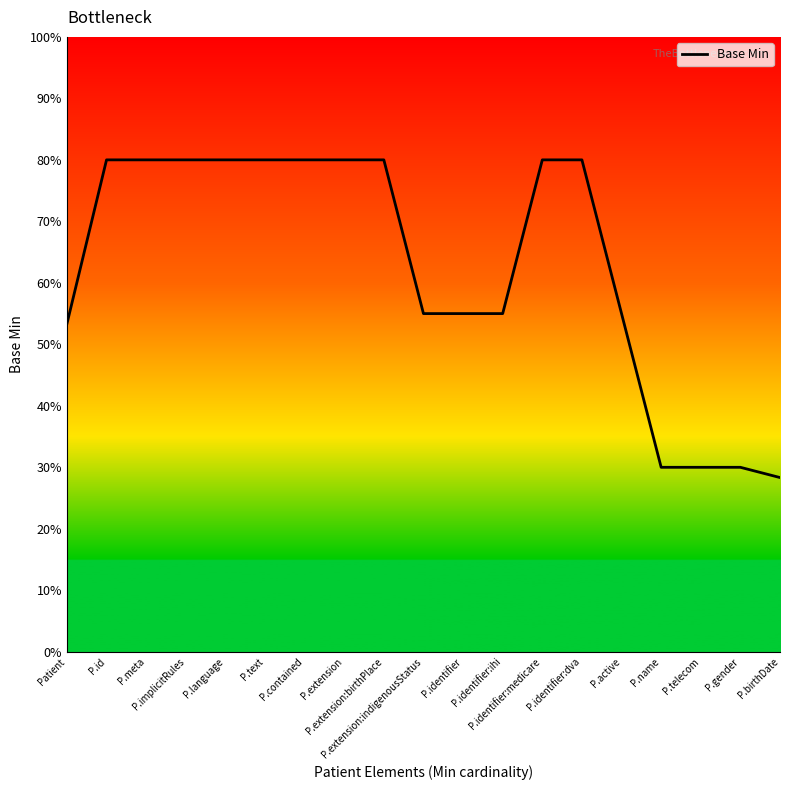

At which label is the value closest to 54?

Patient